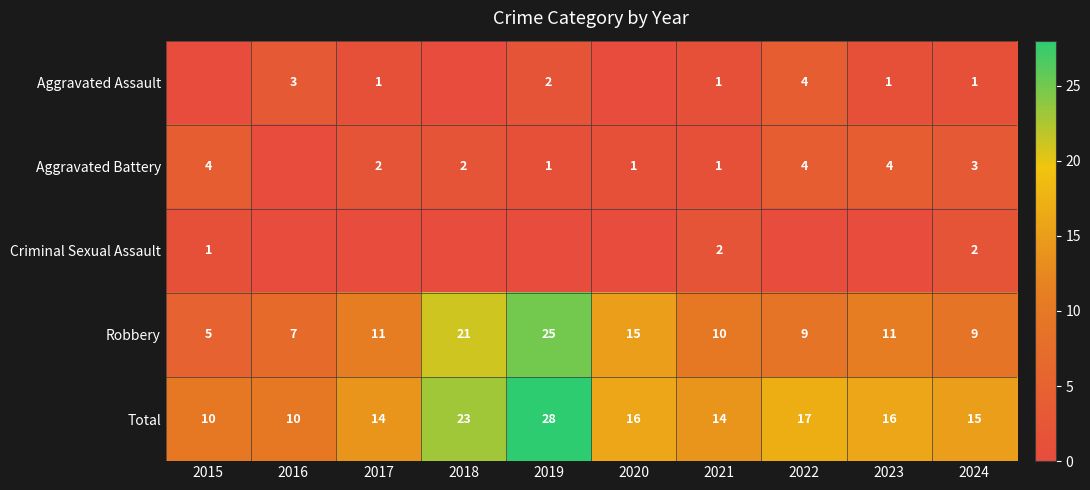

Which label corresponds to the smallest value in the chart?

2015